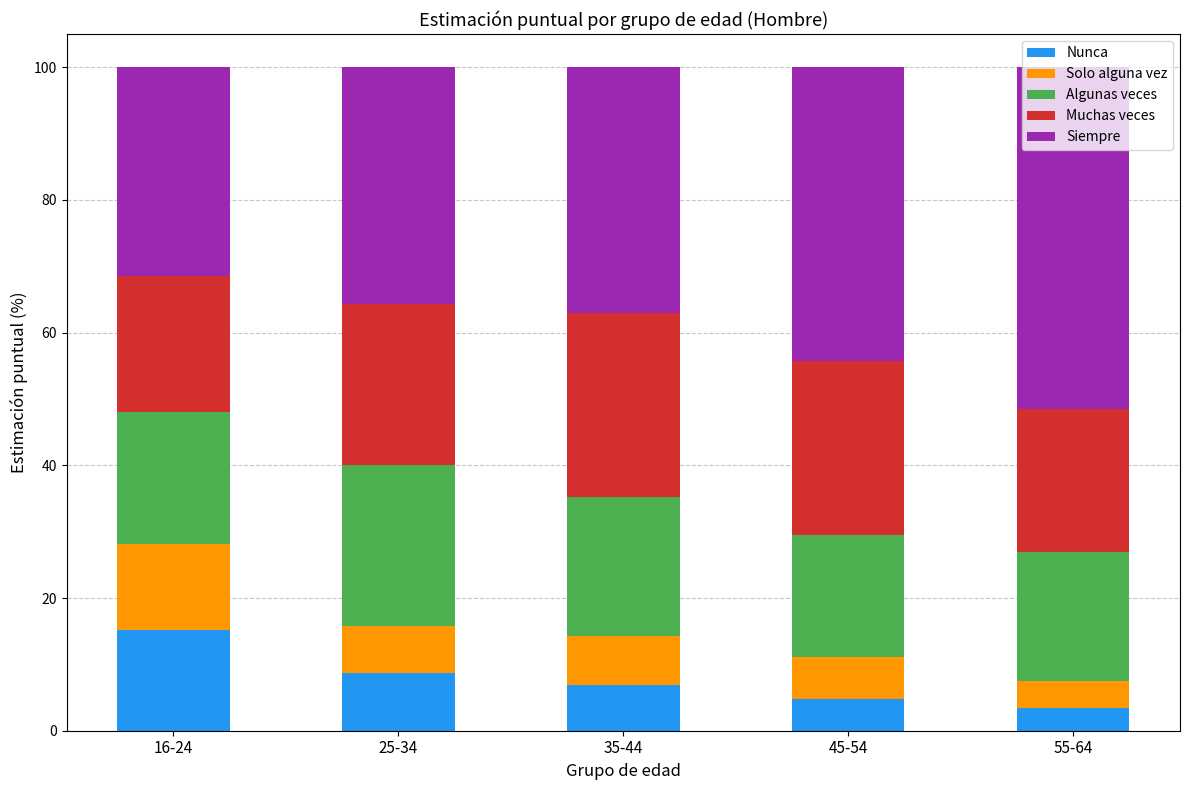

Count the number of categories in the chart.

5